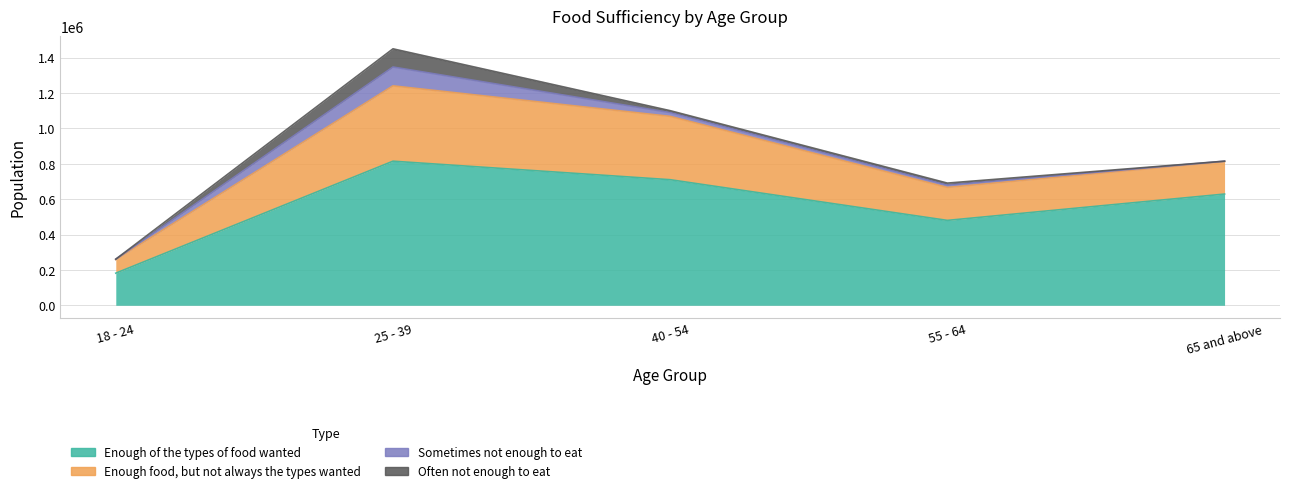

At which category does Often not enough to eat reach its first local valley?

40 - 54